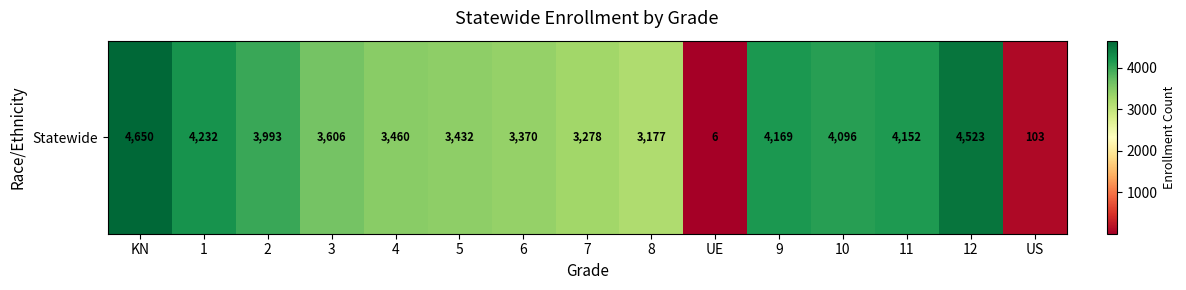

What is the smallest value displayed?

6